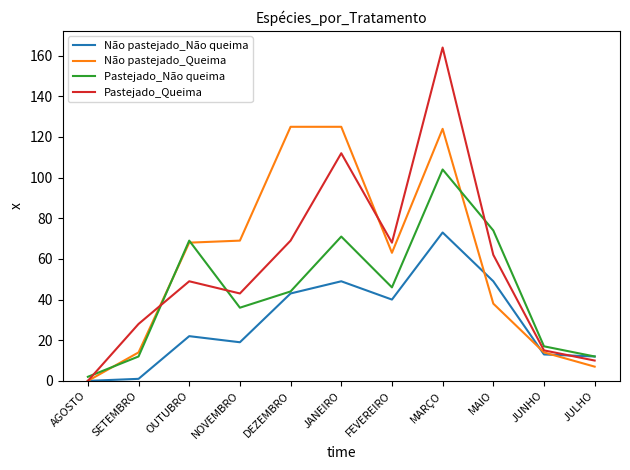

Which series changed the most between DEZEMBRO and MAIO?

Não pastejado_Queima